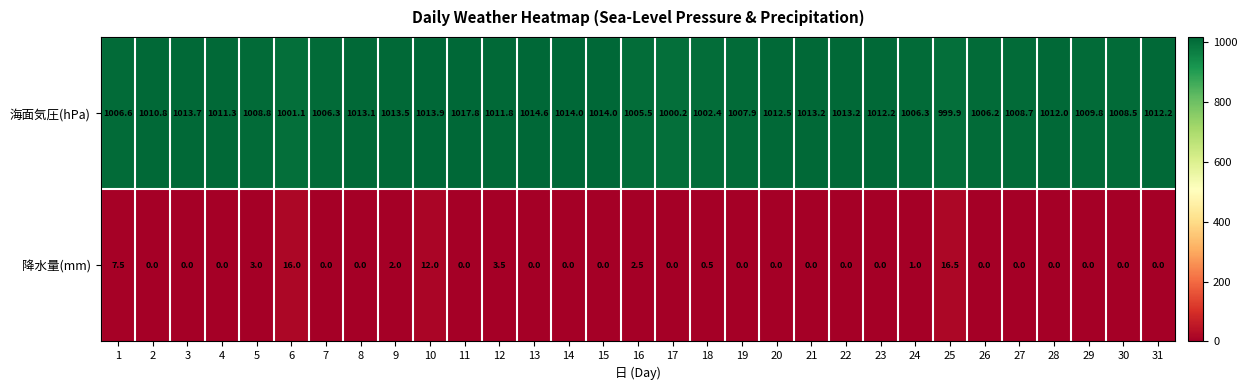

Read the 海面気圧(hPa) value at 24.

1006.3